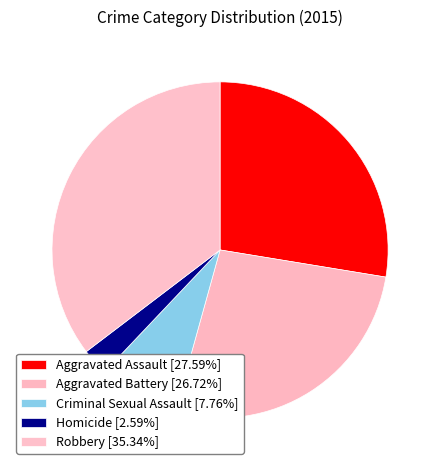

To the nearest percent, what portion does Aggravated Battery represent?

27%